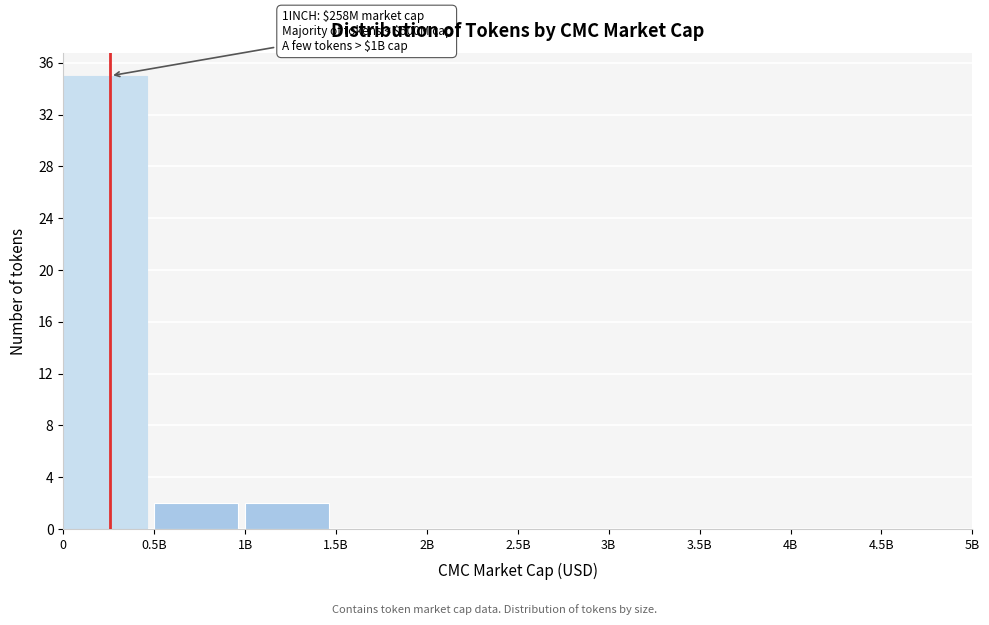

Reading left to right, list all the values displayed in this chart.

0=35	0.5B=2	1B=2	1.5B=0	2B=0	2.5B=0	3B=0	3.5B=0	4B=0	4.5B=0